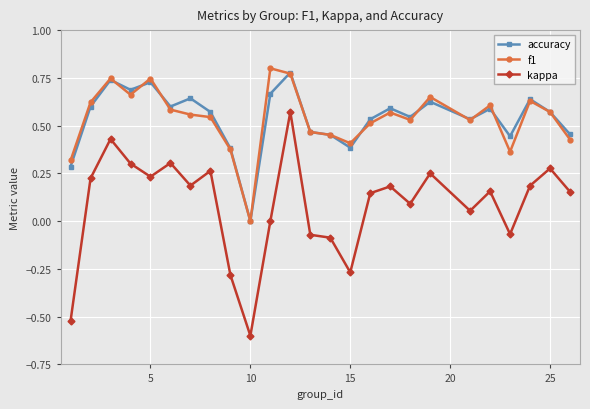

How many positive values does the accuracy series have?

24